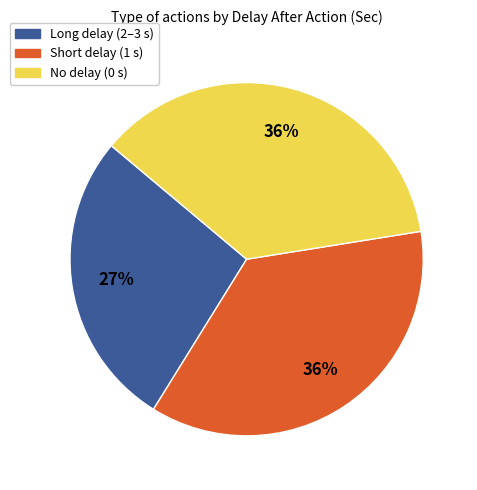

To the nearest percent, what is the average slice percentage?

33%